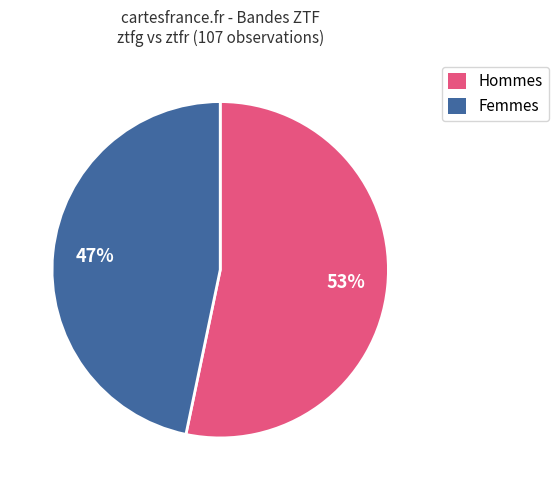

To the nearest percent, what is the average slice percentage?

50%